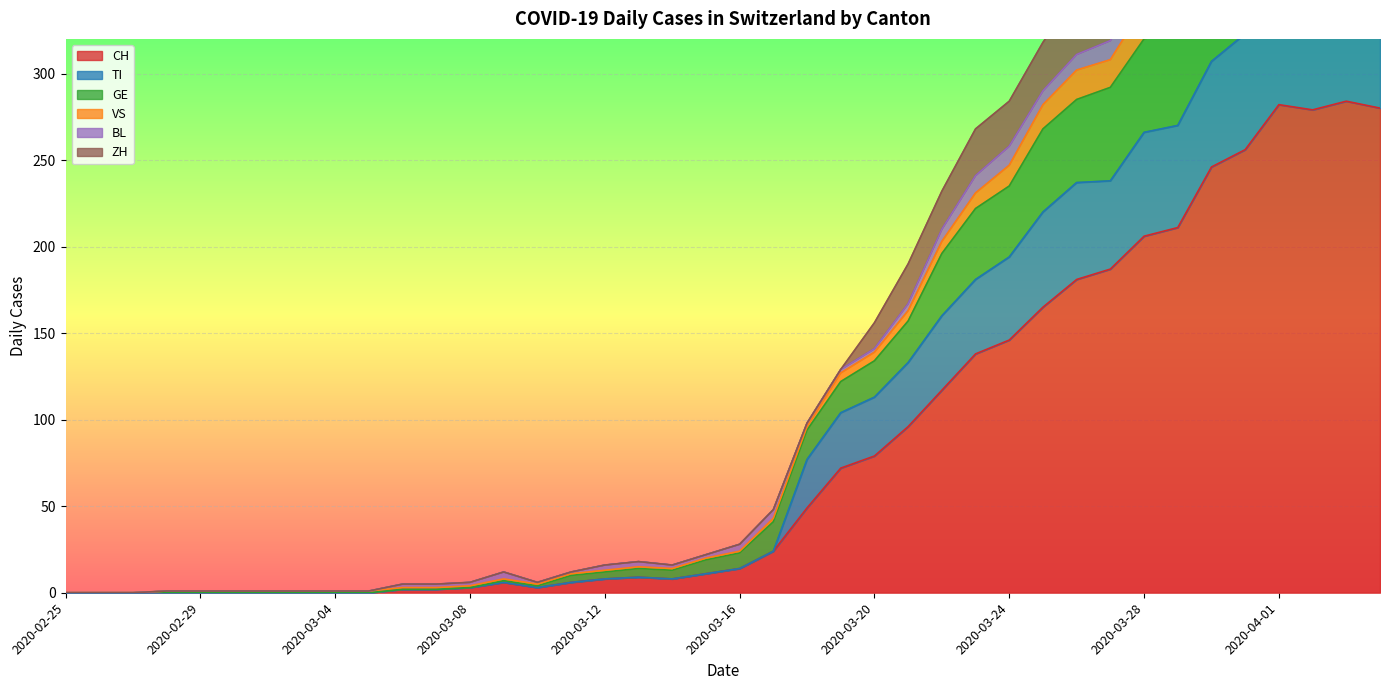

Is the value of TI at 2020-03-01 greater than the value of CH at 2020-04-04?

No